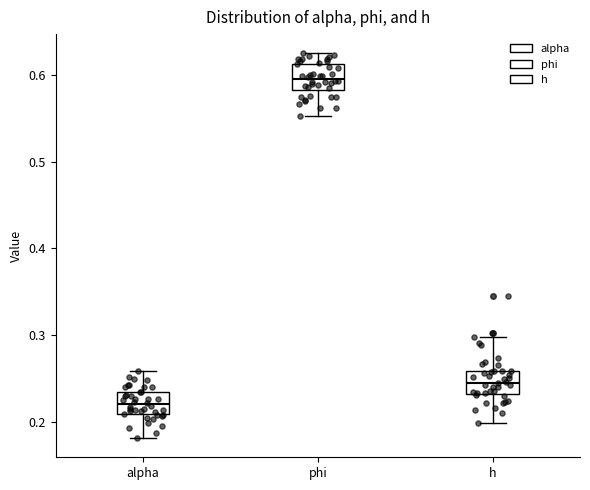

Which box's median line is the lowest?

alpha